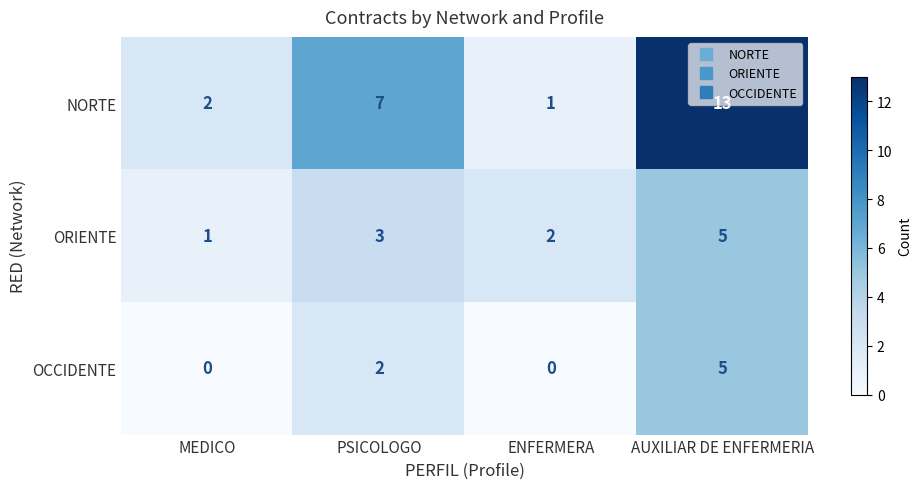

What is the difference between the OCCIDENTE values at AUXILIAR DE ENFERMERIA and PSICOLOGO?

3